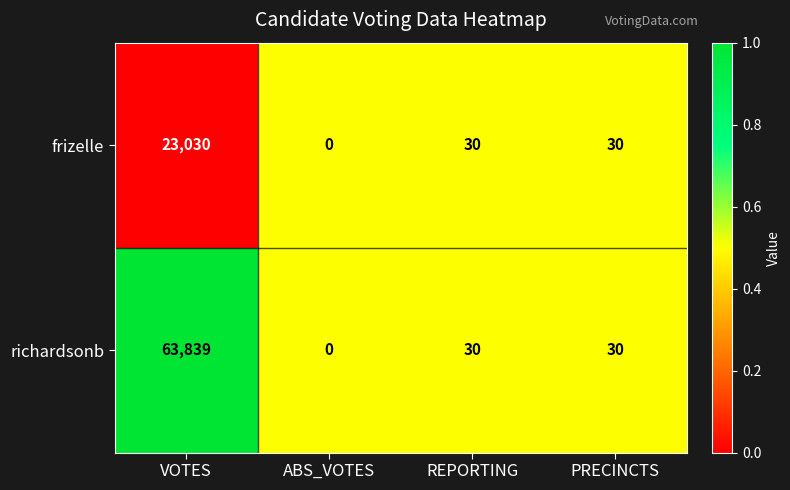

Reading left to right, transcribe all the data shown in this chart.

frizelle: VOTES=23030	ABS_VOTES=0	REPORTING=30	PRECINCTS=30
richardsonb: VOTES=63839	ABS_VOTES=0	REPORTING=30	PRECINCTS=30